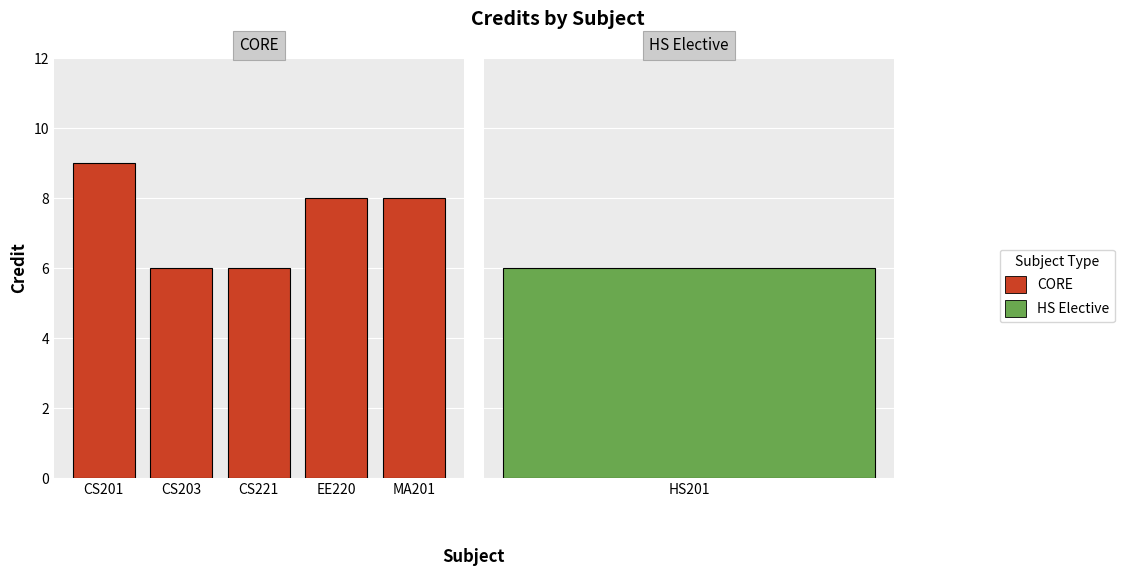

What is the change in value from CS201 to CS203?

-3